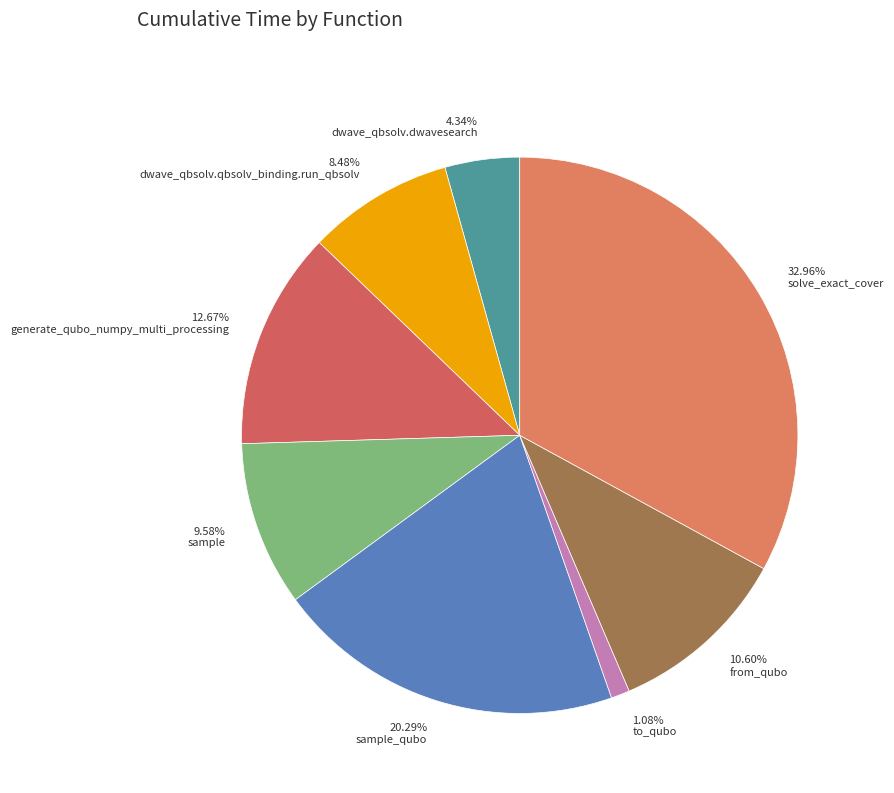

Rank the categories by value from lowest to highest.

1.08% to_qubo, 4.34% dwave_qbsolv.dwavesearch, 8.48% dwave_qbsolv.qbsolv_binding.run_qbsolv, 9.58% sample, 10.60% from_qubo, 12.67% generate_qubo_numpy_multi_processing, 20.29% sample_qubo, 32.96% solve_exact_cover